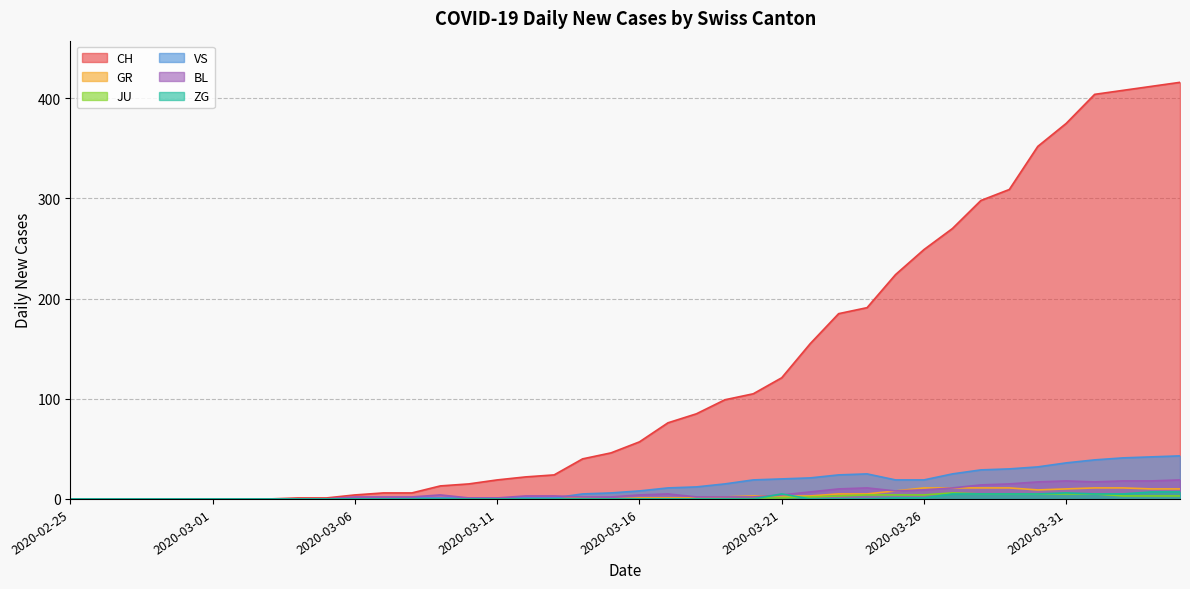

How many lines are shown in the chart?

6